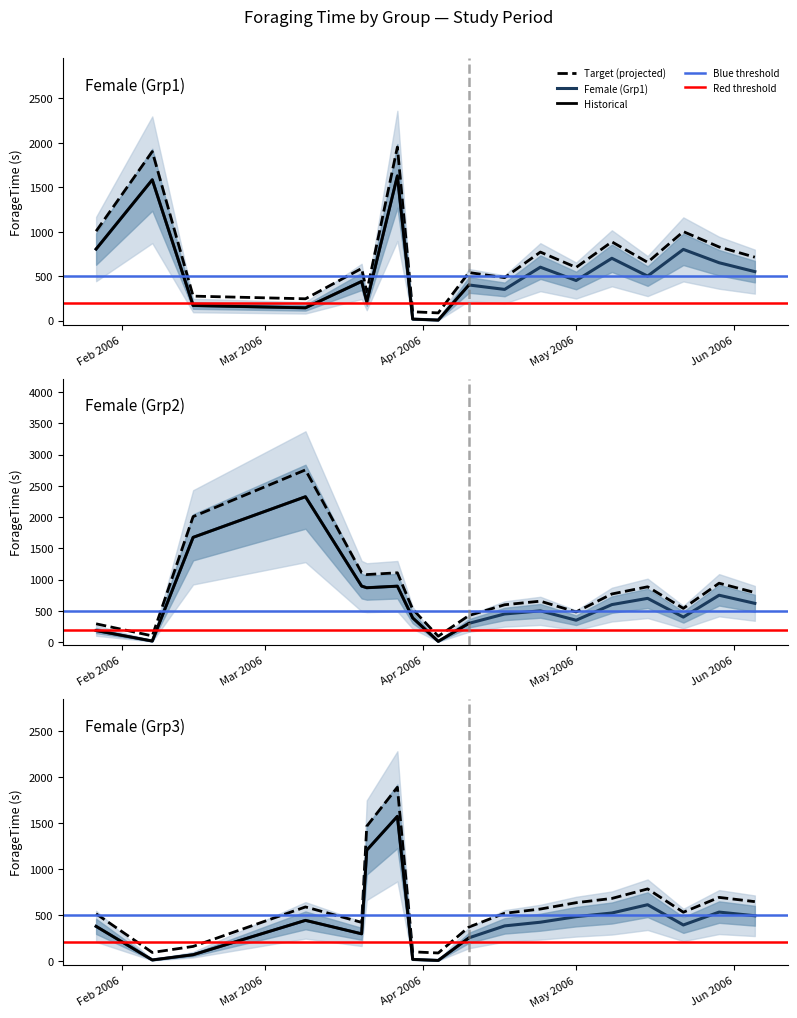

Between which two adjacent categories do Female (Grp2) and Female (Grp1) first intersect?

Mar 2006 and Apr 2006